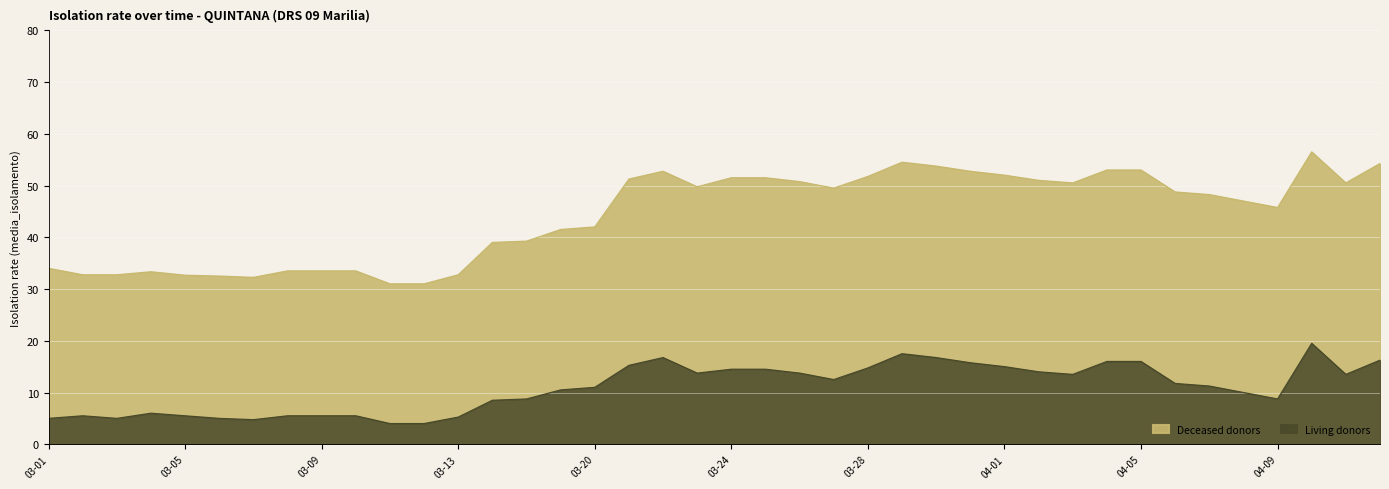

At which label is Living donors (lower) closest to 11?

03-20